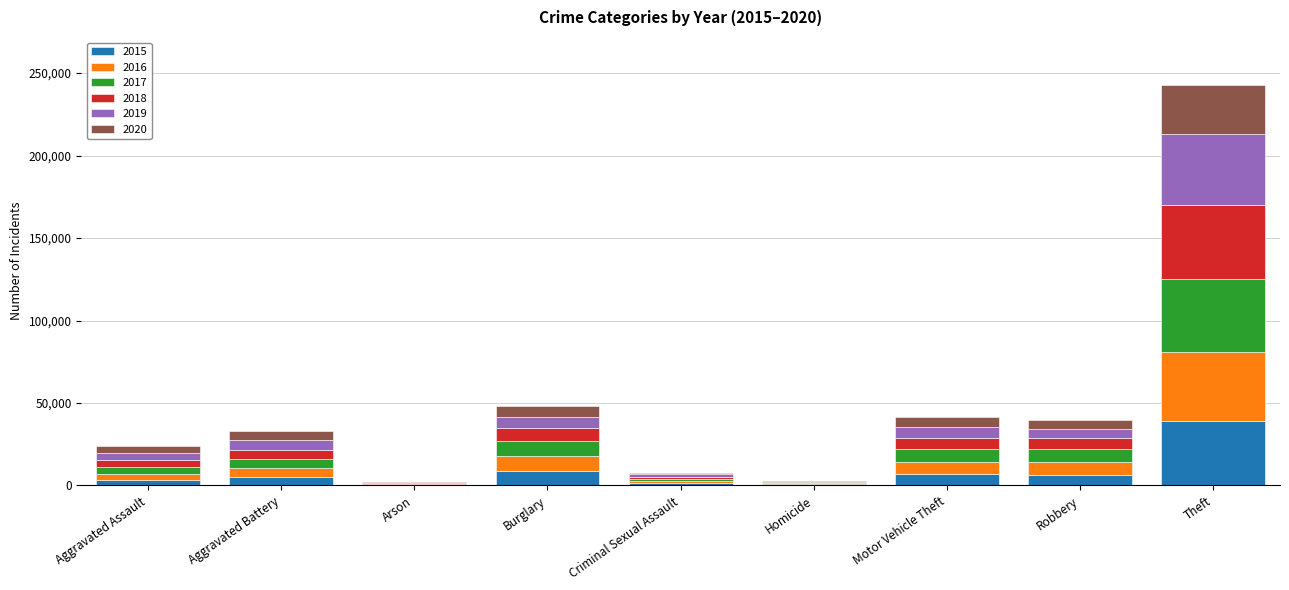

At which label does 2015 reach its peak?

Theft